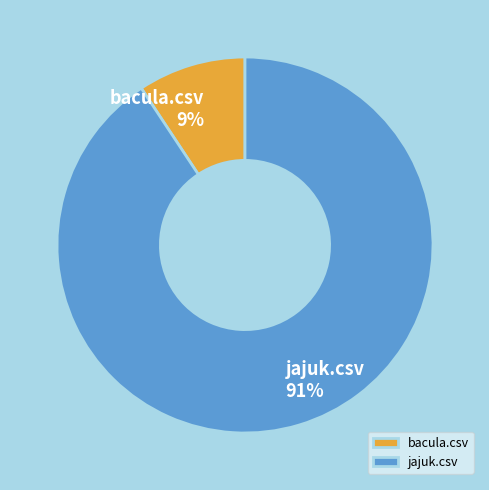

Which slice is the smallest?

bacula.csv